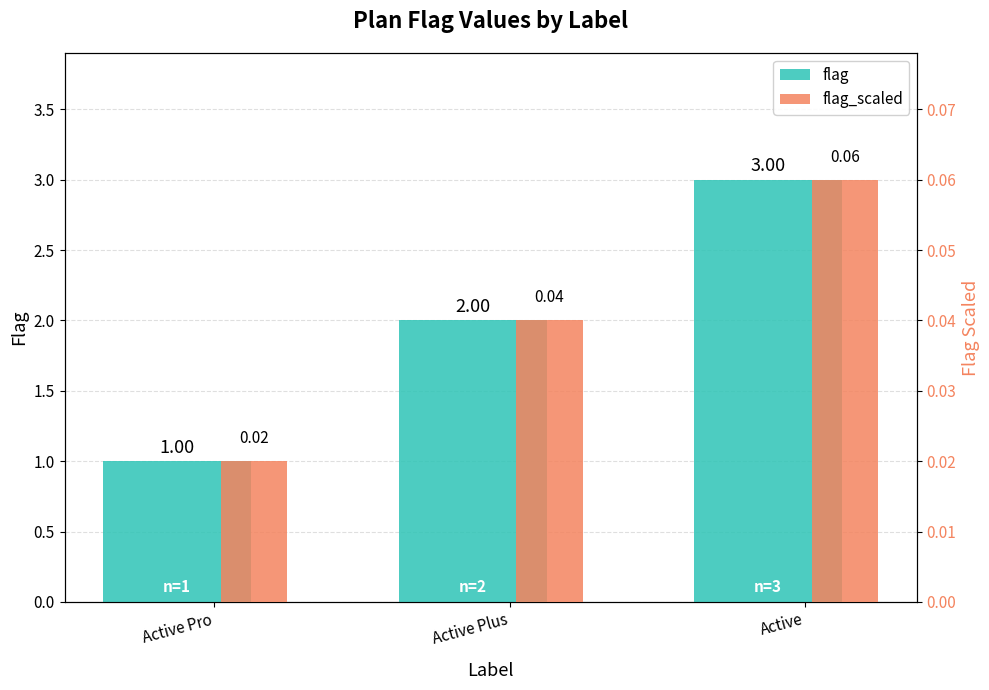

What position from the right is Active?

1